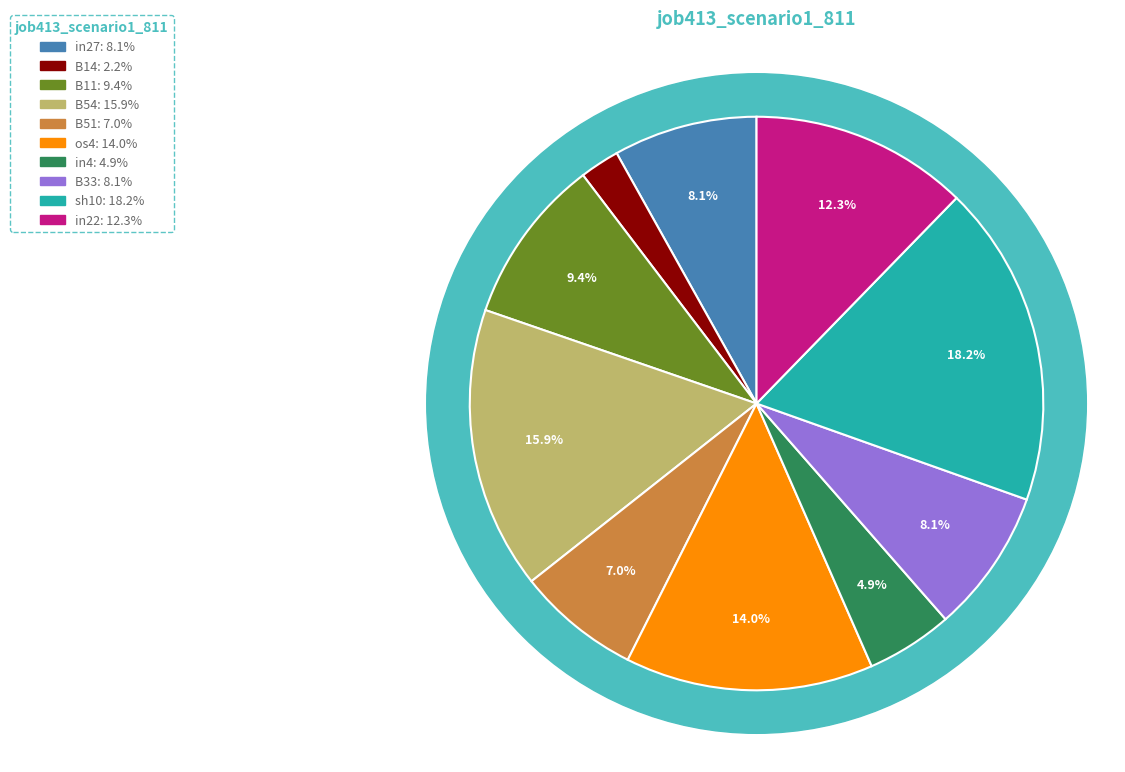

The in27 slice represents 8% of the pie. True or false?

True